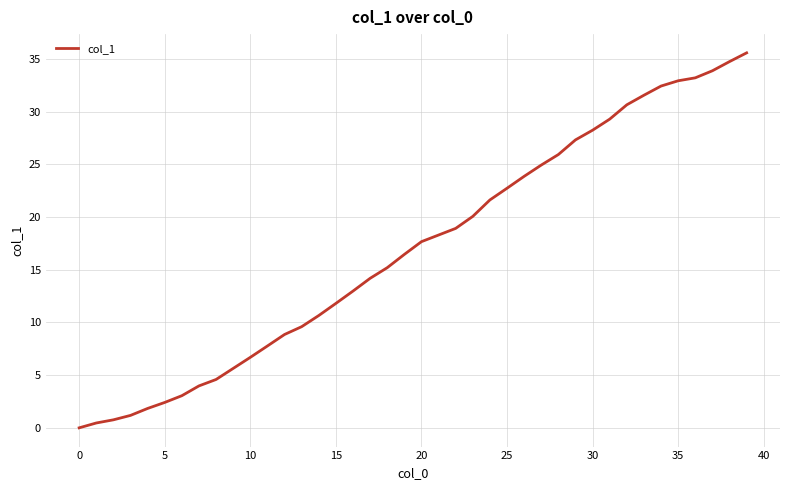

What is the difference between the maximum and minimum values?

35.6